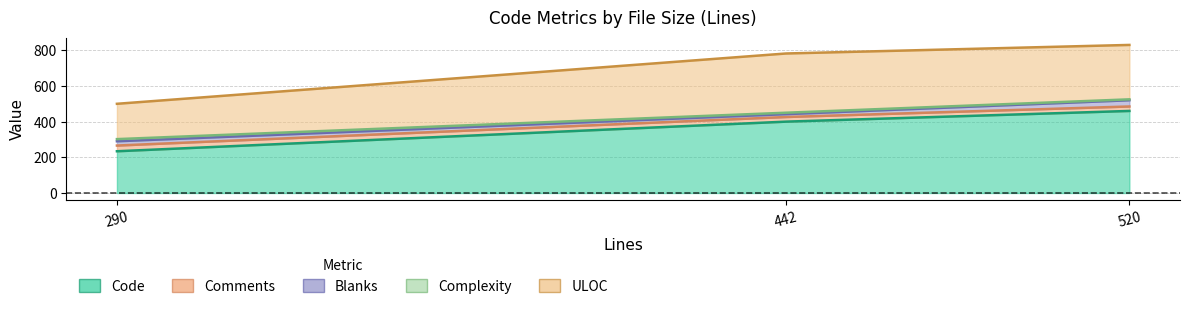

At which category does the chart reach its minimum across all series?

520